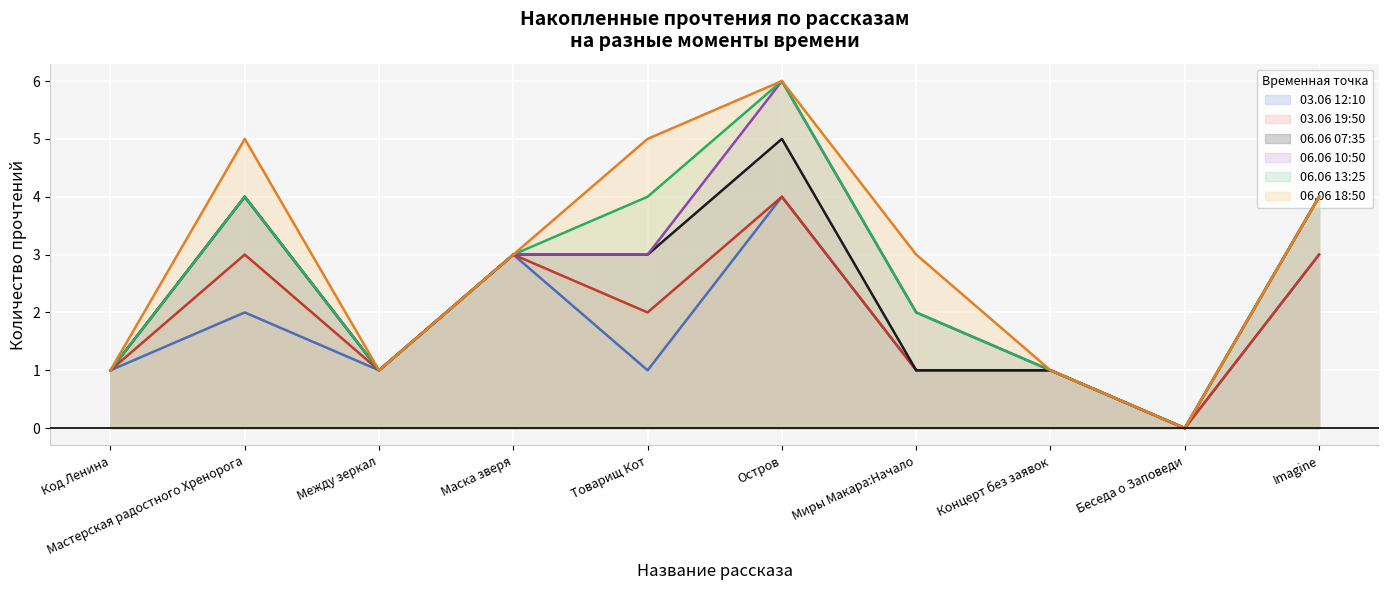

In 06.06 07:35, how many points are higher than both neighbors (excluding endpoints)?

2